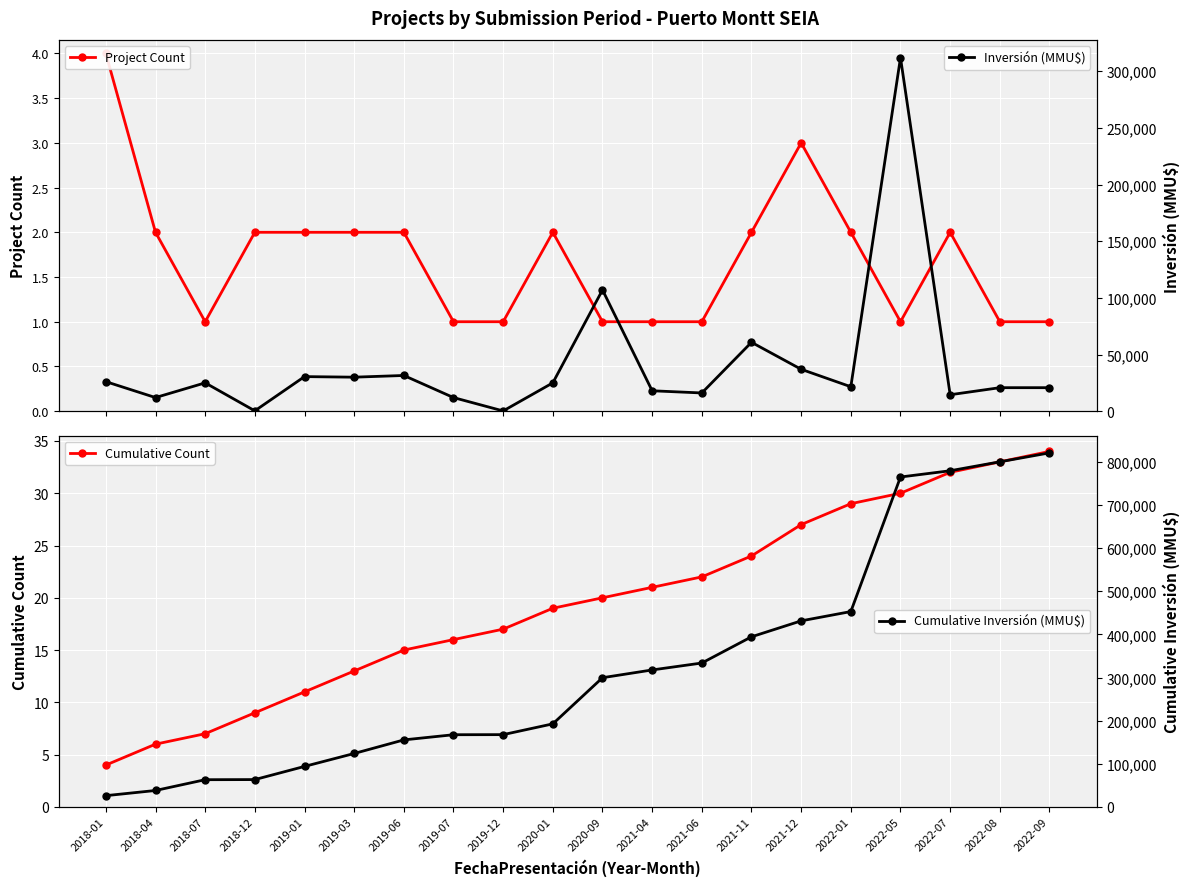

What are all the series names shown in the legend?

Project Count, Cumulative Count, Inversión (MMU$), Cumulative Inversión (MMU$)